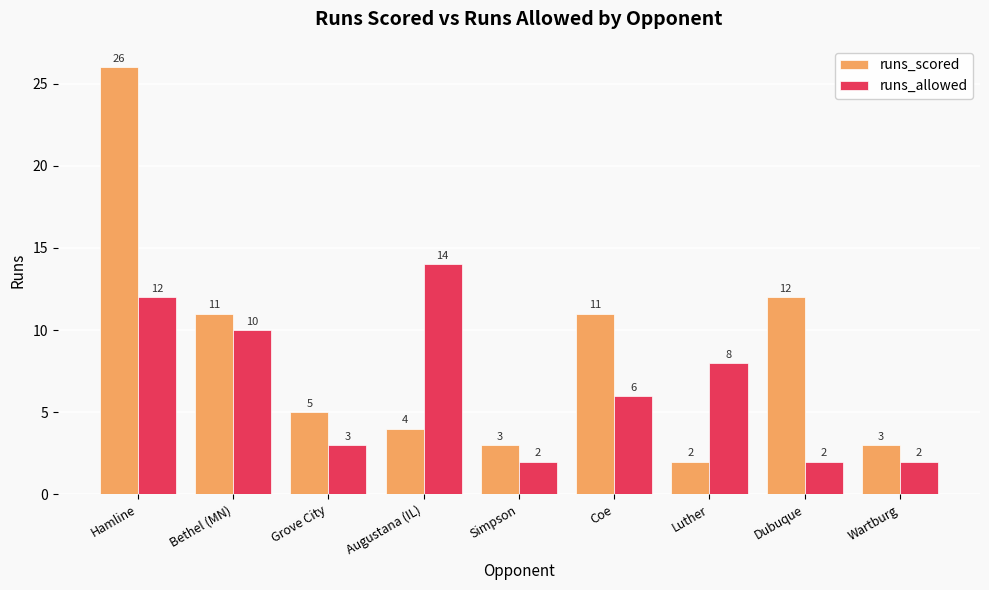

What is the highest value of the runs_scored series?

26